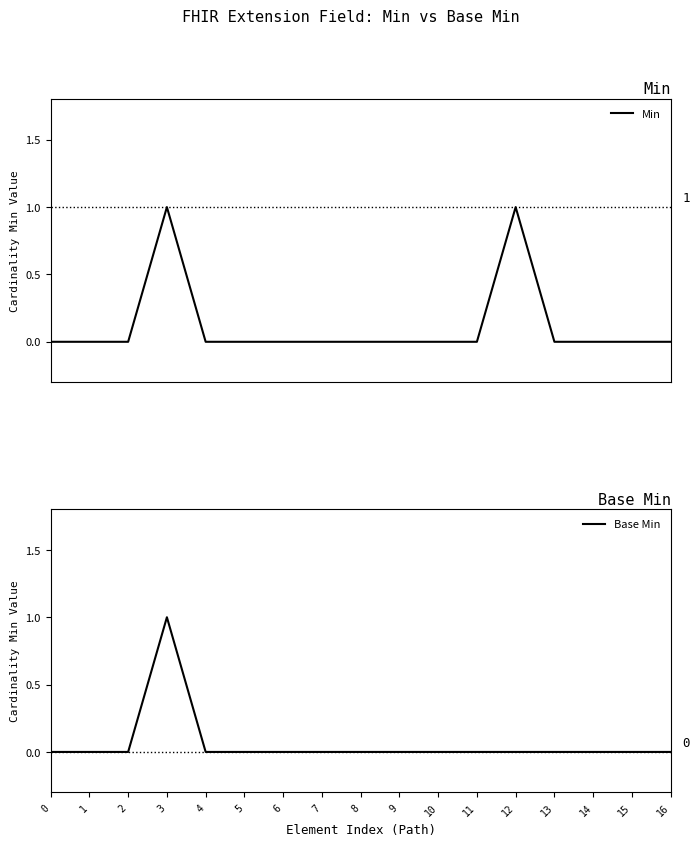

True or false: Min and Base Min cross at least once.

False